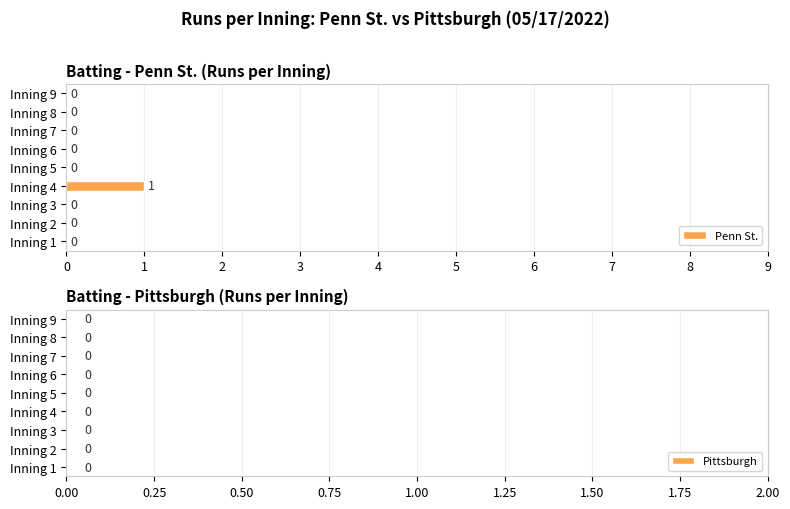

Does the chart contain stacked bars?

No